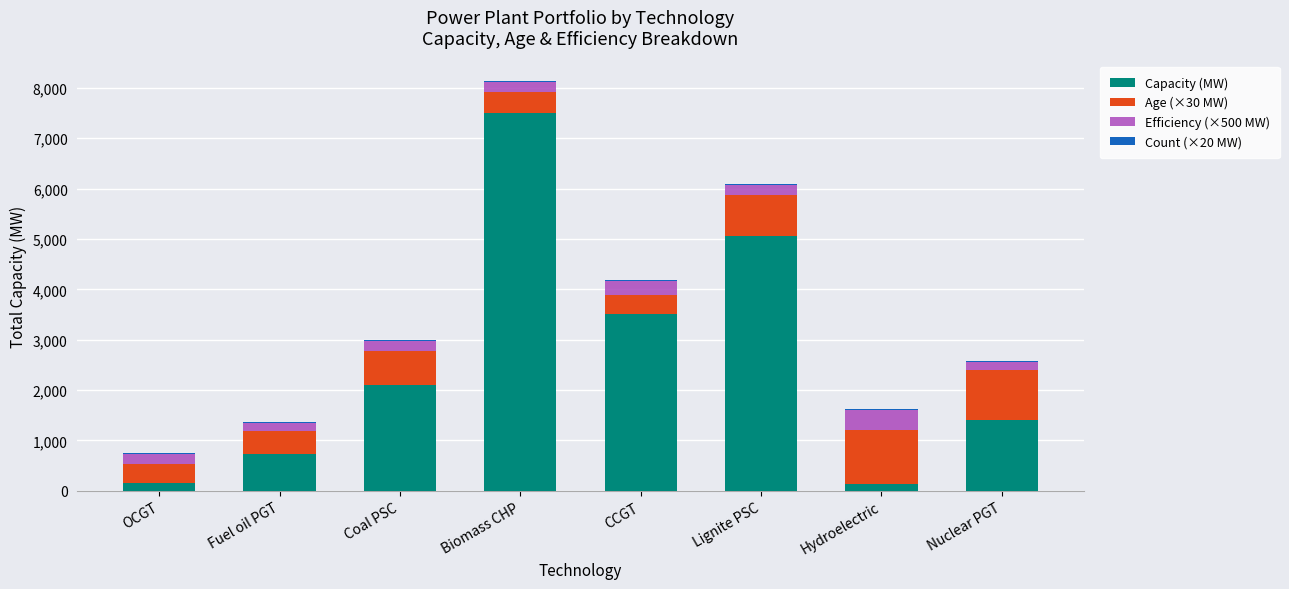

Is it true that Capacity (MW) equals 7500.0 at Biomass CHP?

True